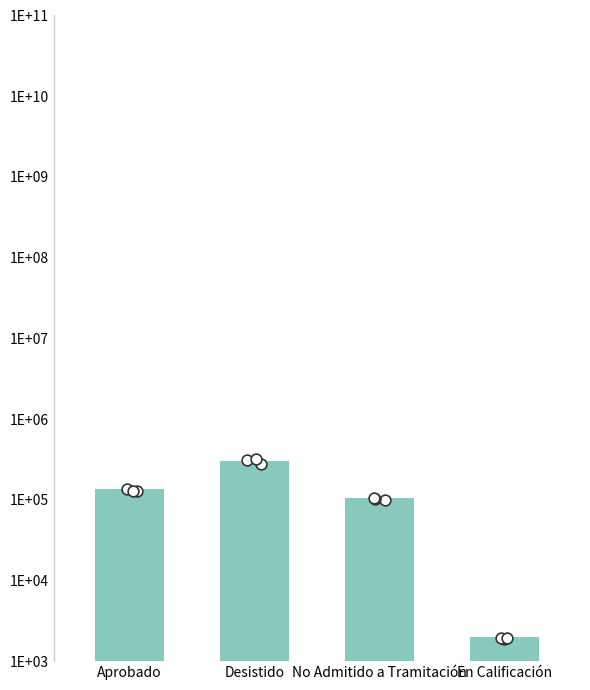

What is the change in value from Aprobado to En Calificación?

-132053